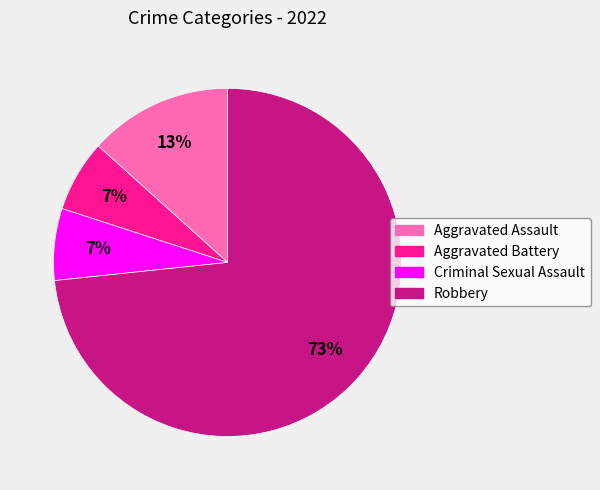

Which category has the biggest portion of the pie?

Robbery